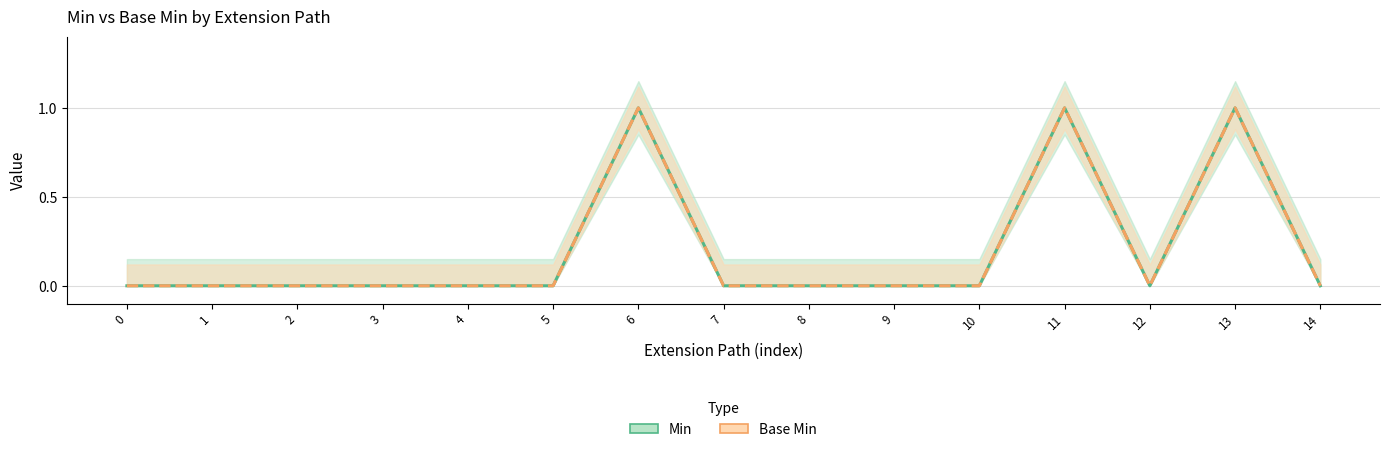

Which series has the largest range (max minus min)?

Min